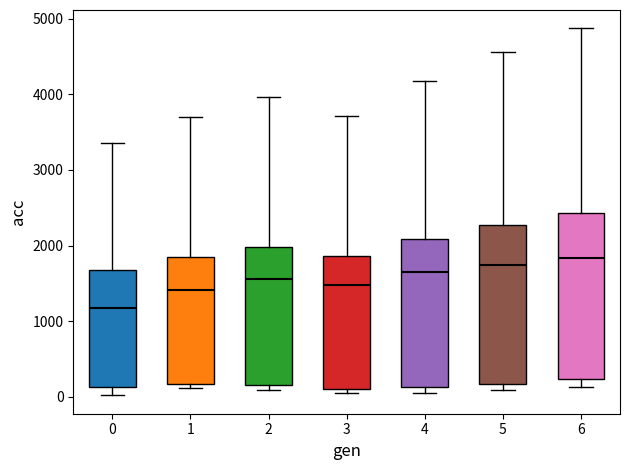

Reading left to right, read every box against the y-axis: the position of its median line, the range the box covers, and the ends of its whiskers. The values are not printed on the chart, so give them approximately, as read against the axis.

0: median 1200, box 100 to 1700, whiskers 0 to 3400
1: median 1400, box 200 to 1900, whiskers 100 to 3700
2: median 1600, box 200 to 2000, whiskers 100 to 4000
3: median 1500, box 100 to 1900, whiskers 100 (just below the box's lower edge) to 3700
4: median 1600, box 100 to 2100, whiskers 100 (just below the box's lower edge) to 4200
5: median 1700, box 200 to 2300, whiskers 100 to 4600
6: median 1800, box 200 to 2400, whiskers 100 to 4900